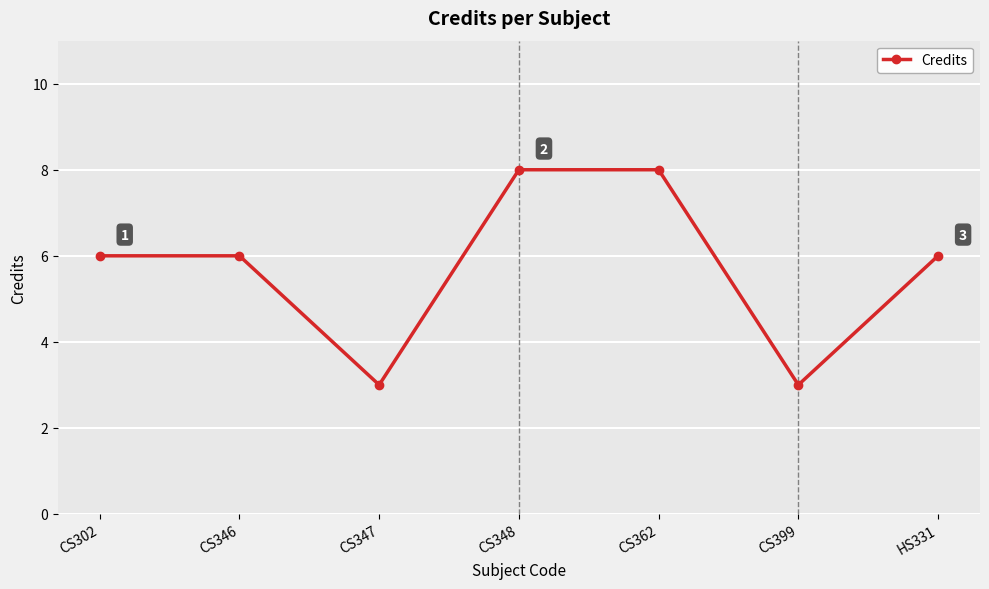

What is the smallest value displayed?

3